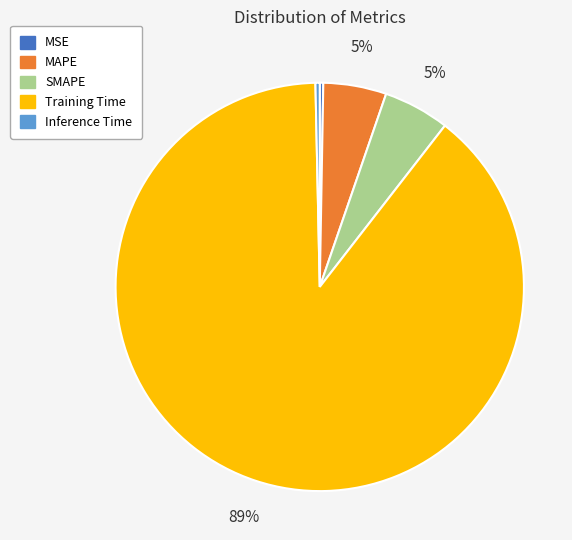

True or false: Training Time accounts for 89% of the total.

True